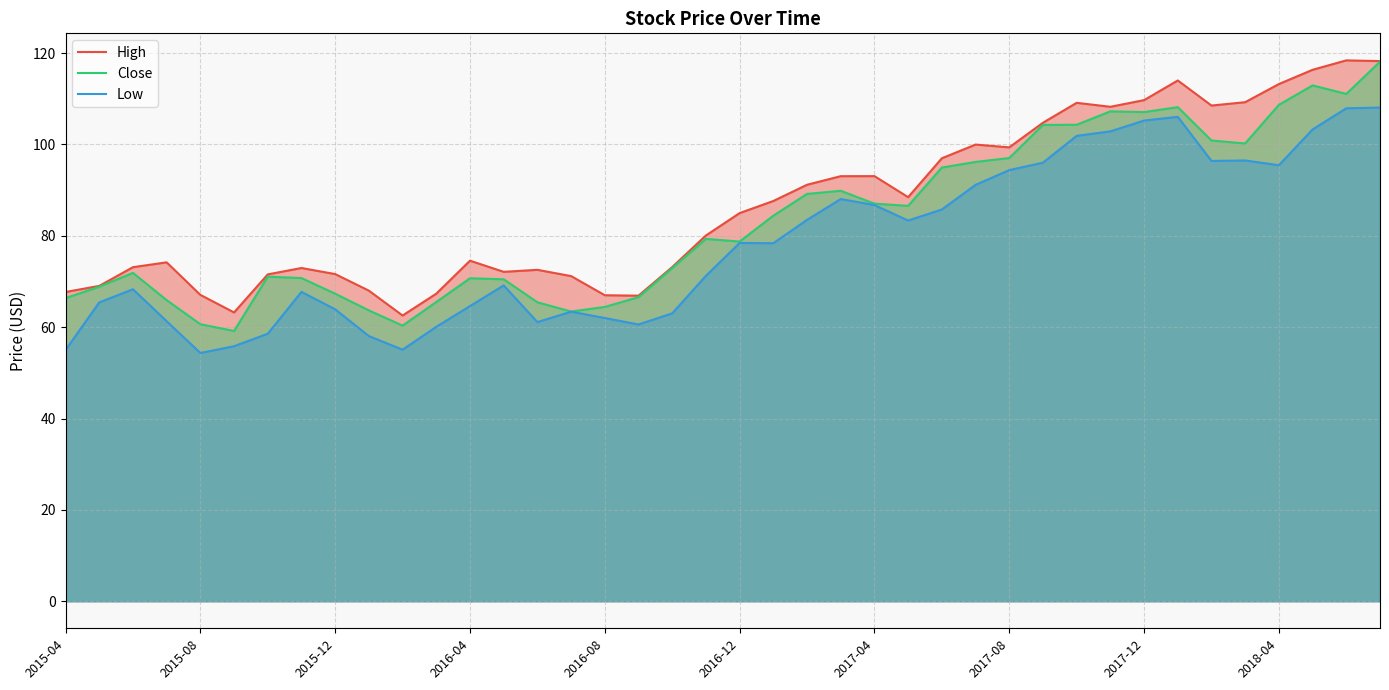

Rank the series at 17 from highest to lowest value.

High, Close, Low